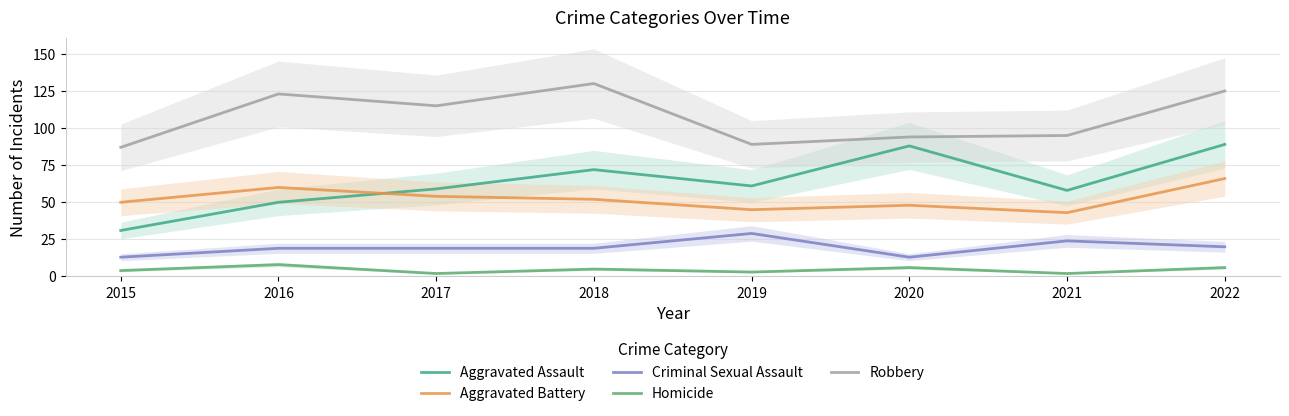

What is the difference between the maximum and minimum values in the Homicide series?

6